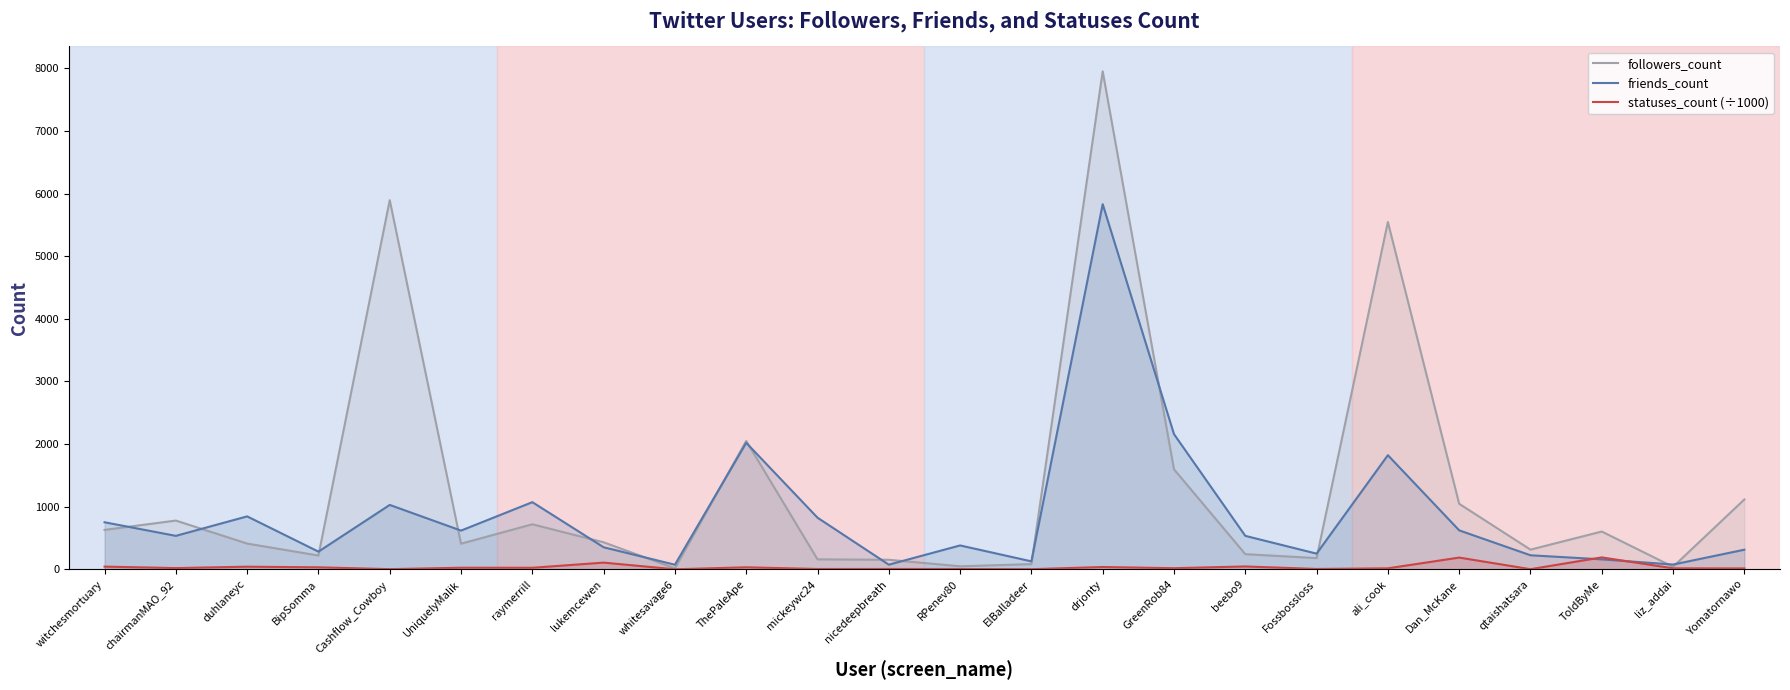

What is the sum of the followers_count values at raymerrill and Cashflow_Cowboy?

6613.0